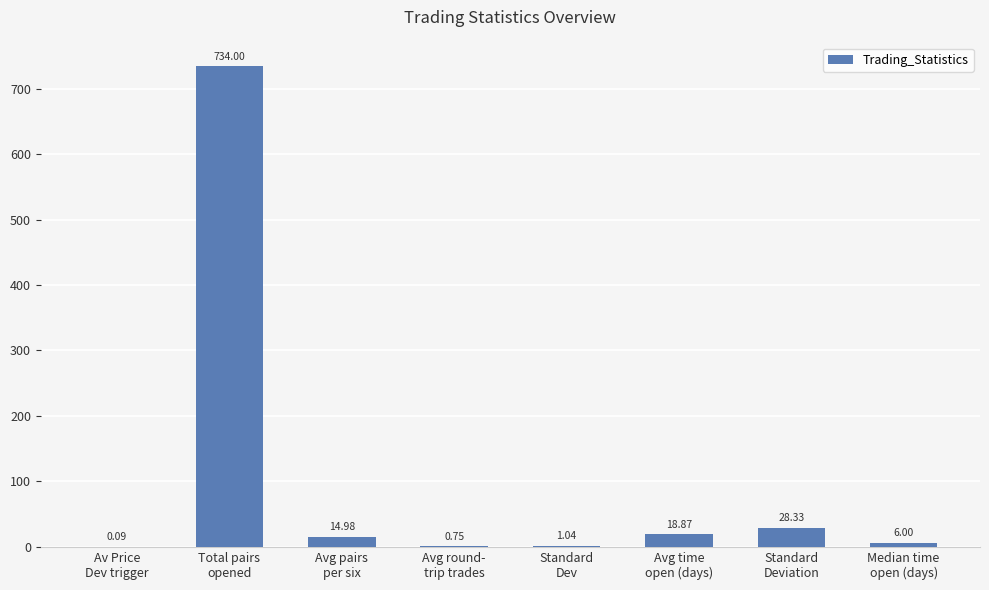

Which has a higher value, Total pairs
opened or Median time
open (days)?

Total pairs
opened